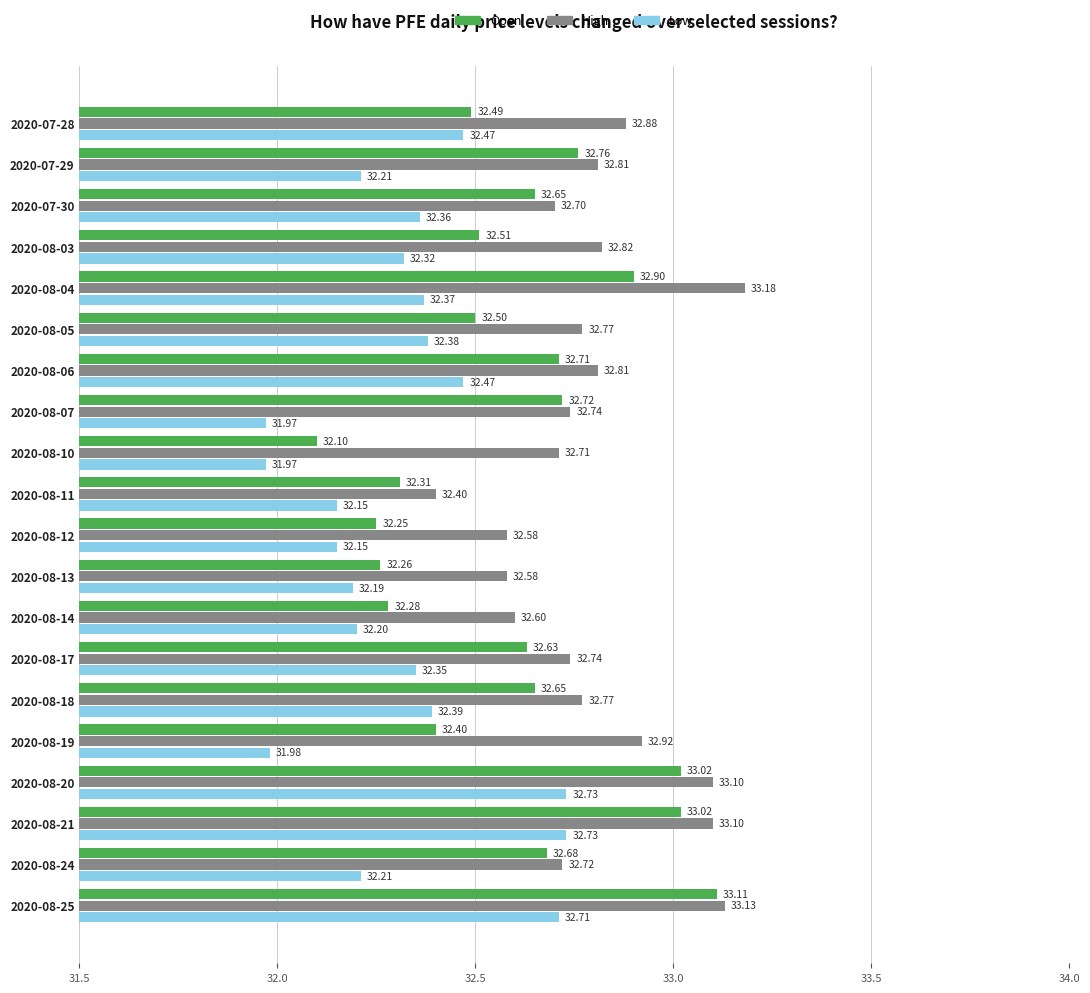

Which series changed the most between 2020-08-19 and 2020-08-12?

High